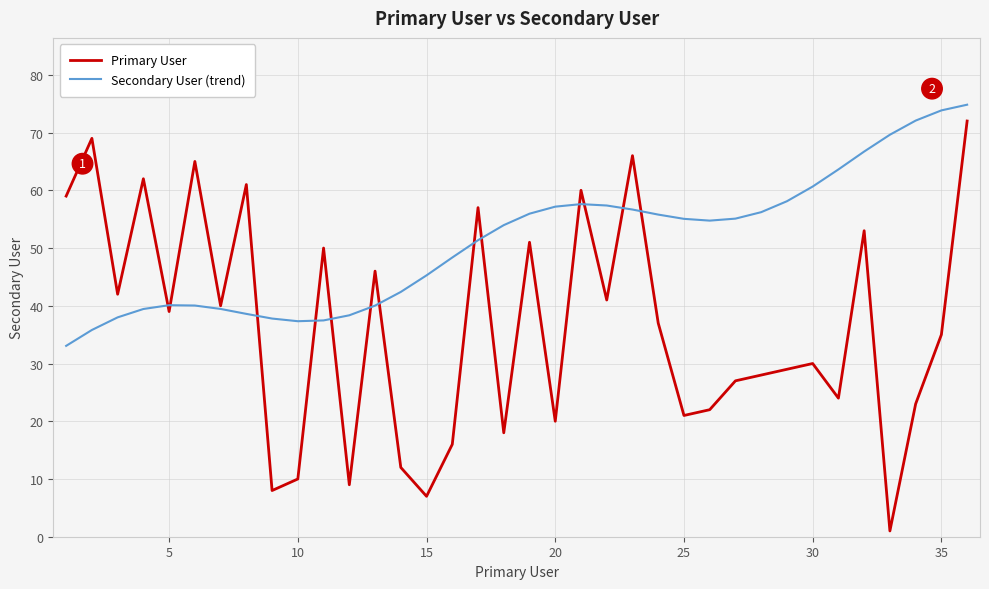

Which series has the widest spread of values?

Primary User